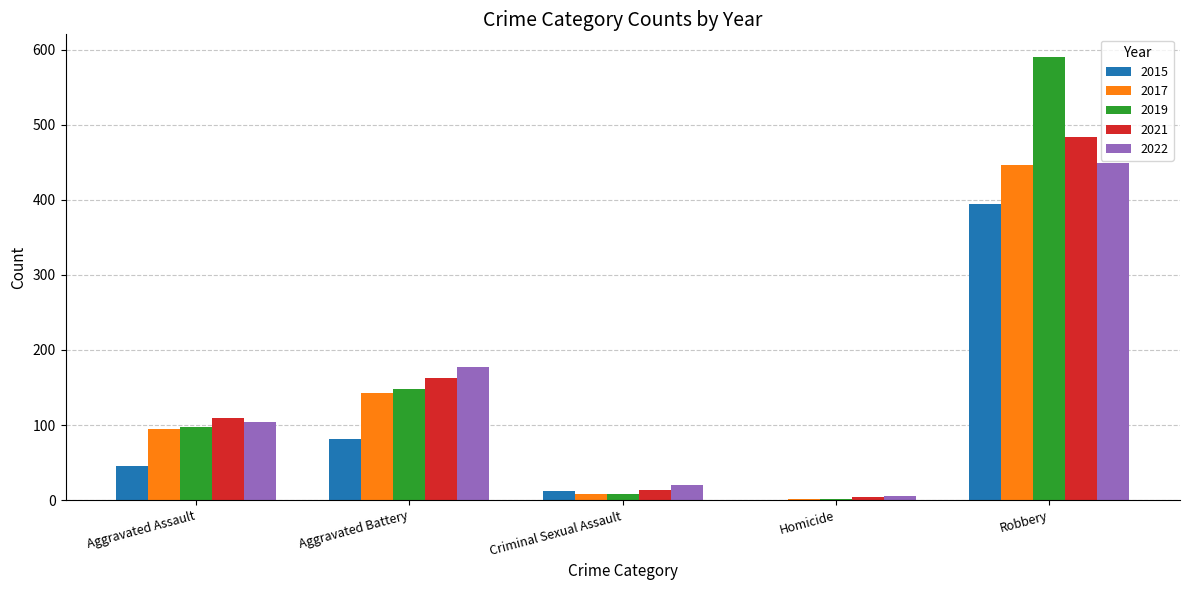

What are all the series names shown in the legend?

2015, 2017, 2019, 2021, 2022